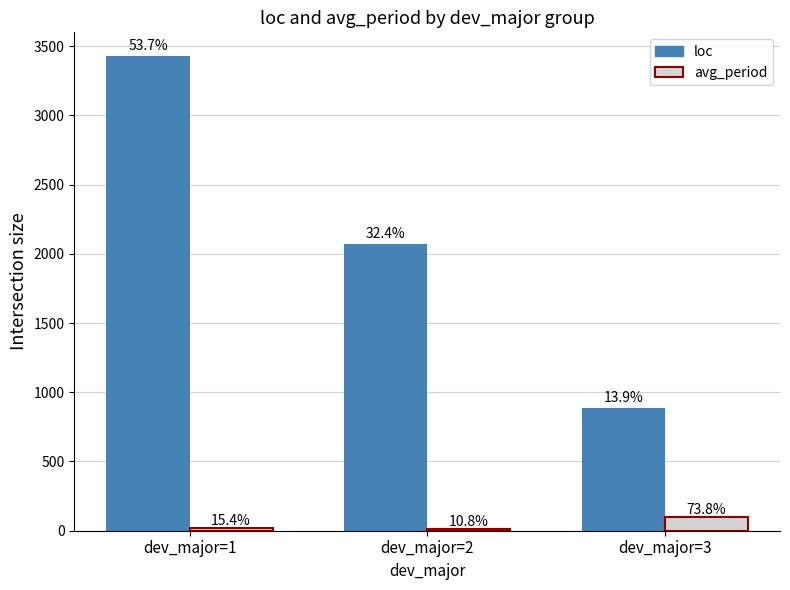

What are all the series names shown in the legend?

loc, avg_period